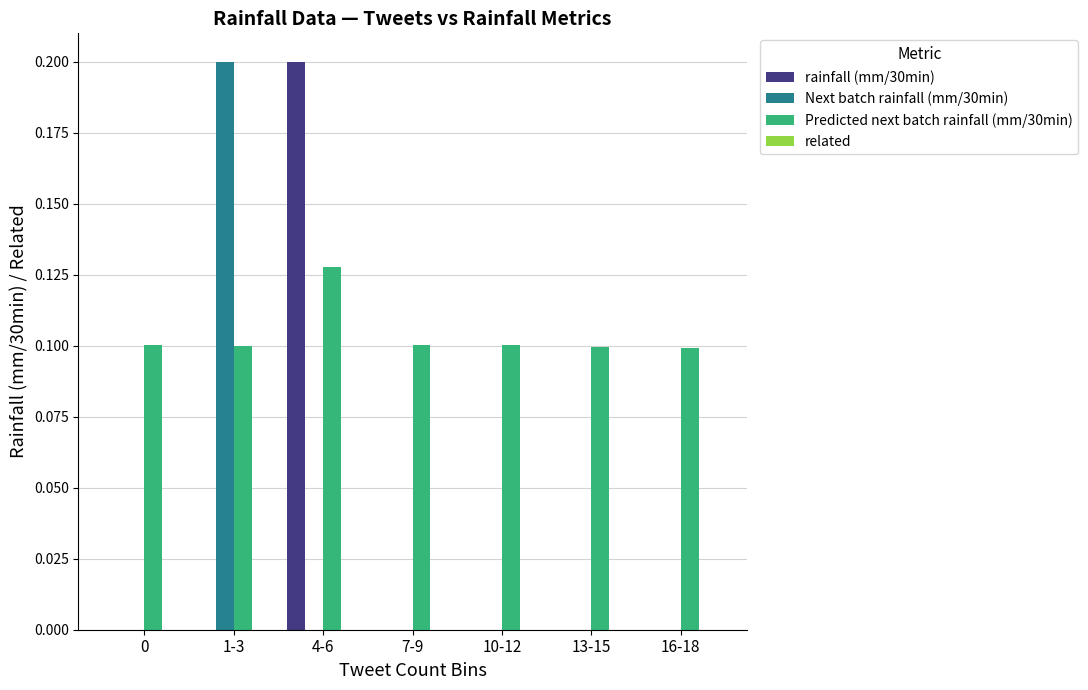

The value of rainfall (mm/30min) at 10-12 is -0.1. True or false?

False